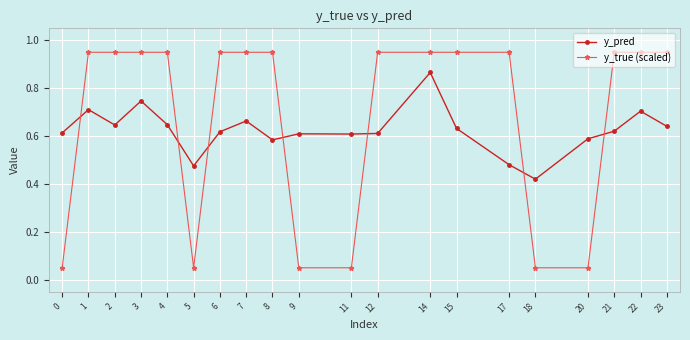

Does the chart have visible grid lines?

Yes